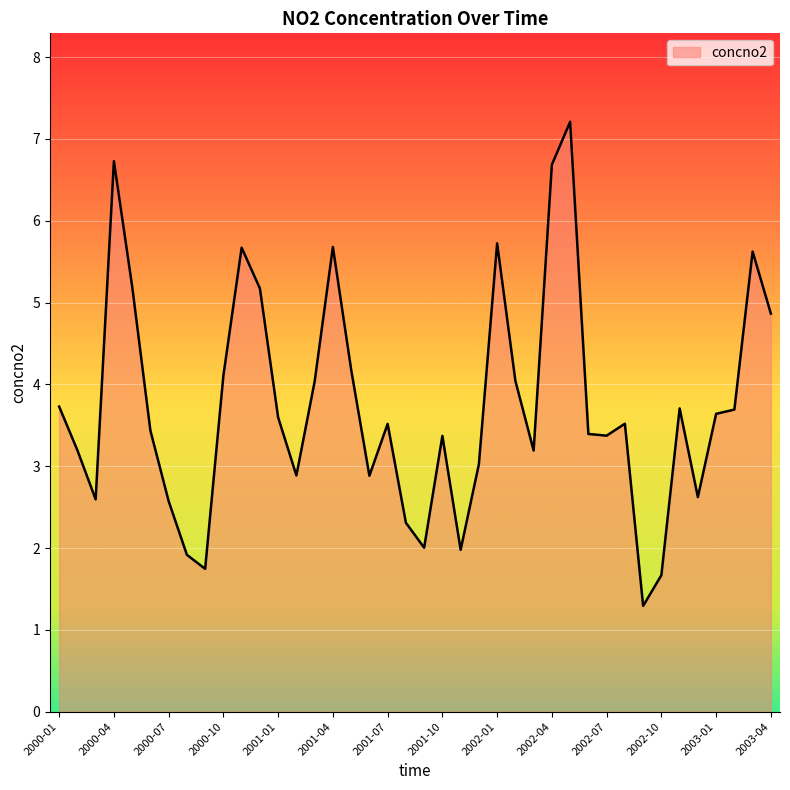

What is the greatest value displayed?

7.2